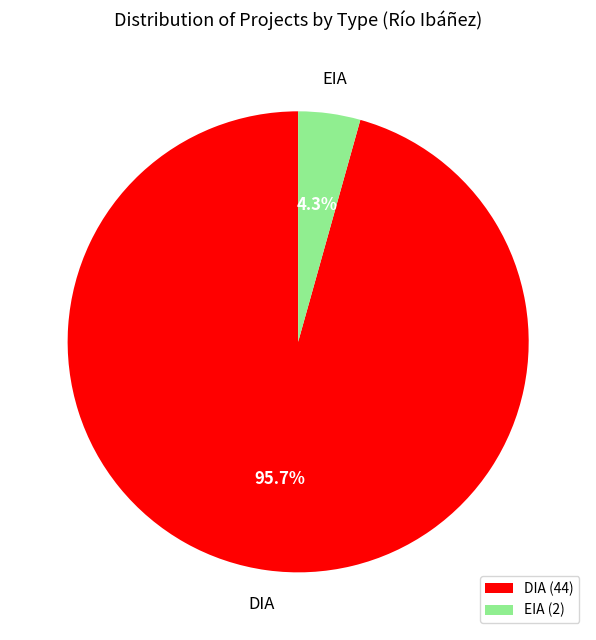

Does DIA represent more than half of the total?

Yes